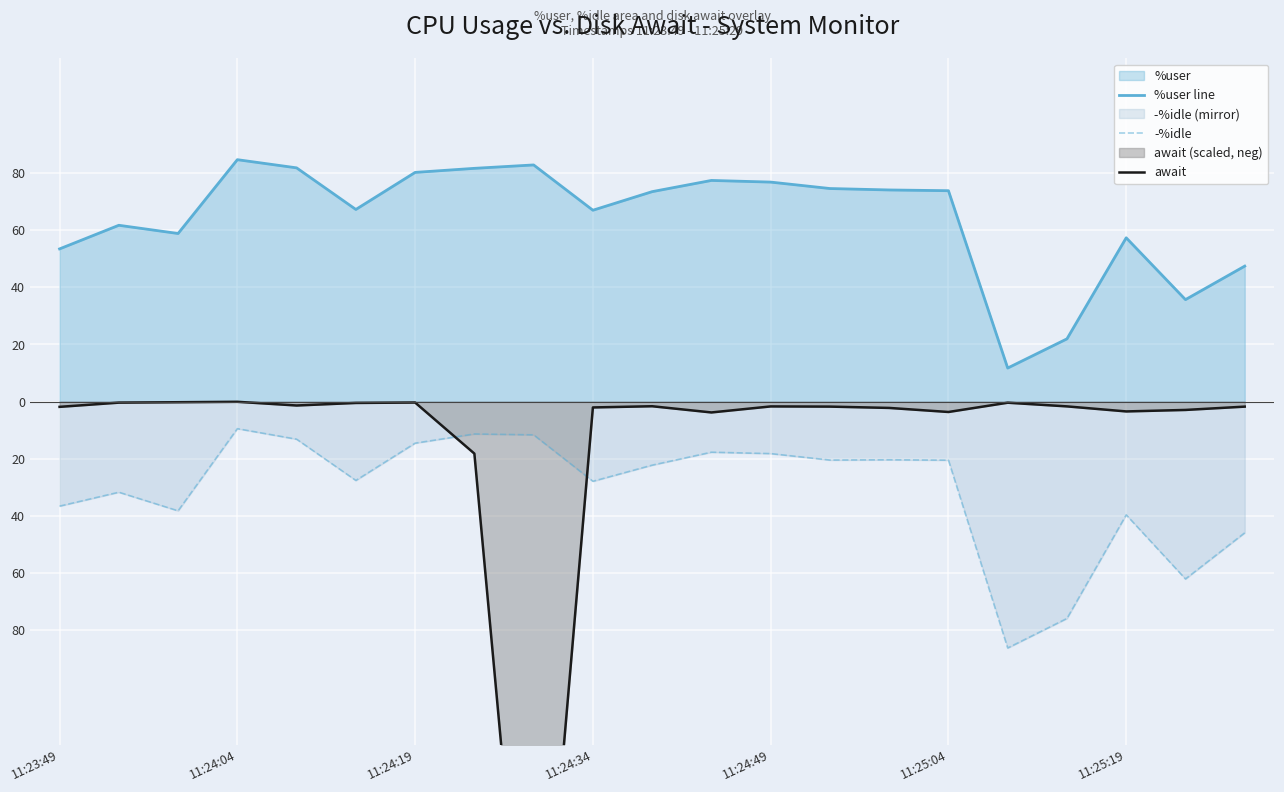

True or false: %user line has more than 1 points higher than both neighbors.

True